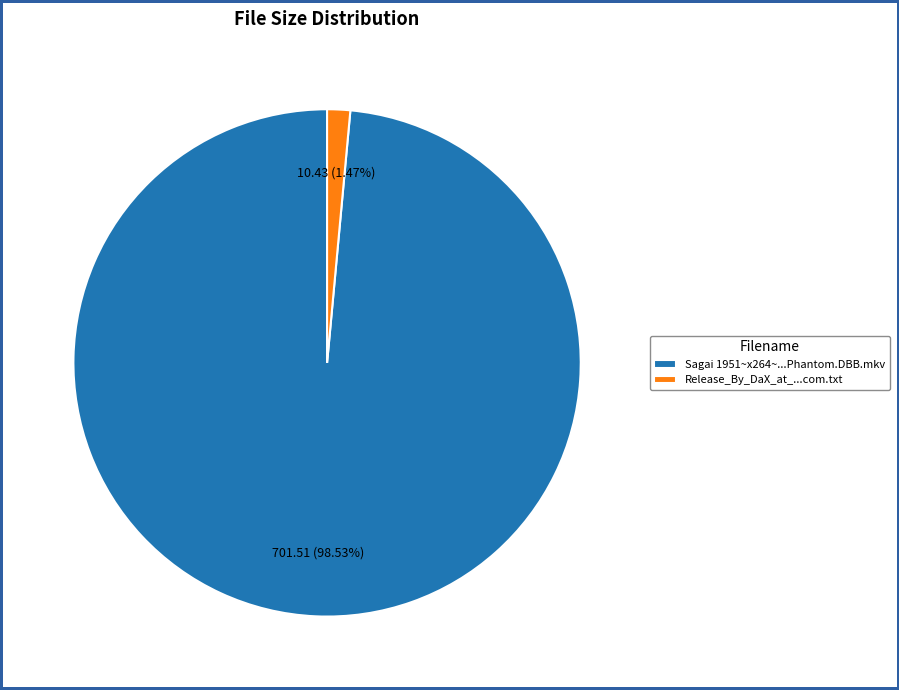

Count the number of slices in the pie.

2